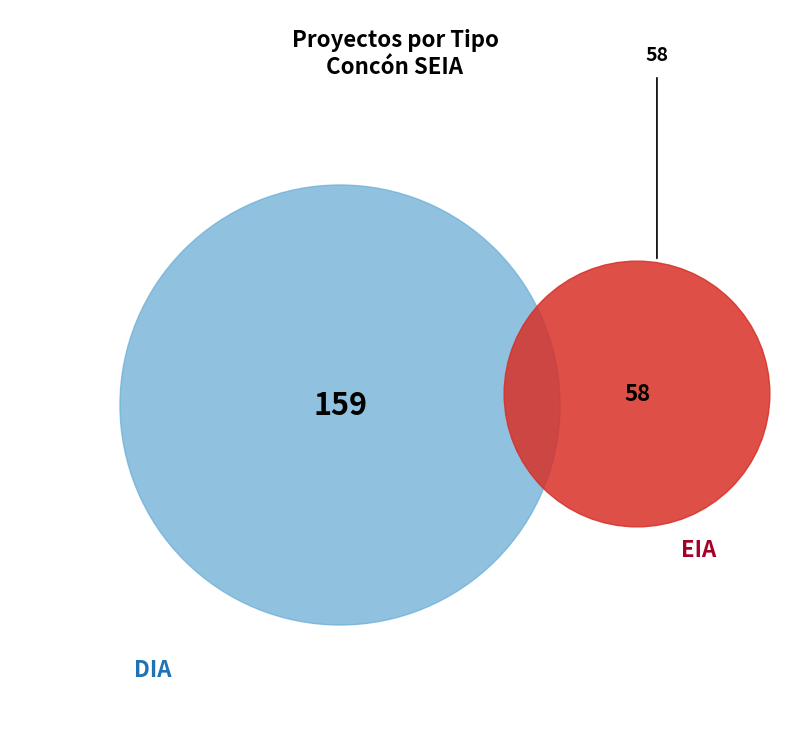

Is there any slice that represents more than half of the pie?

Yes